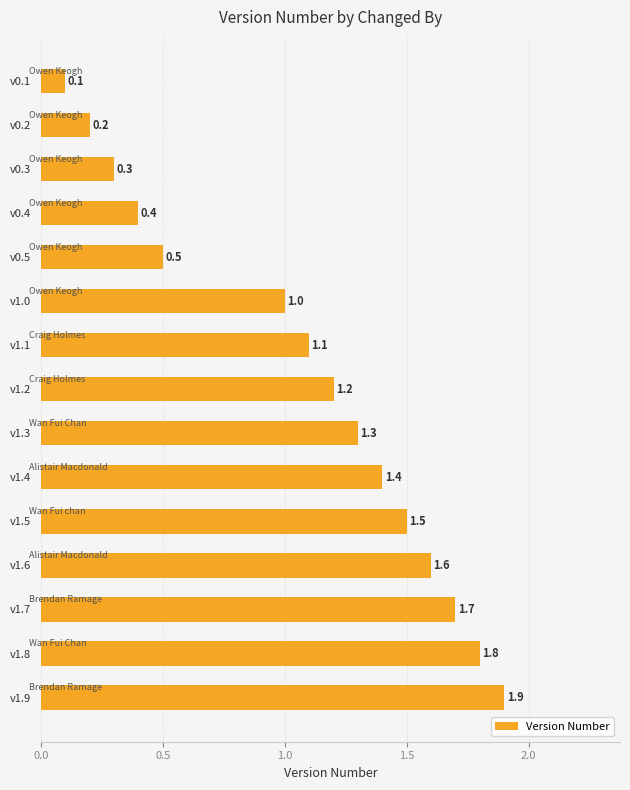

True or false: the data shows 0.3 at v0.2.

False